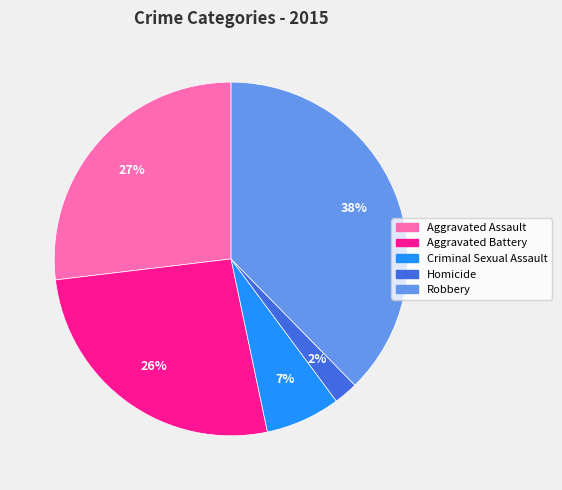

To the nearest percent, what is the combined percentage of Robbery and Aggravated Assault?

65%